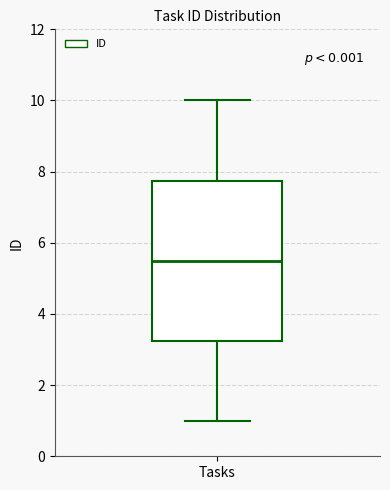

Where does the lower whisker of the box for Tasks end on the y-axis? The values are not printed on the chart, so give them approximately, as read against the axis.

1.0